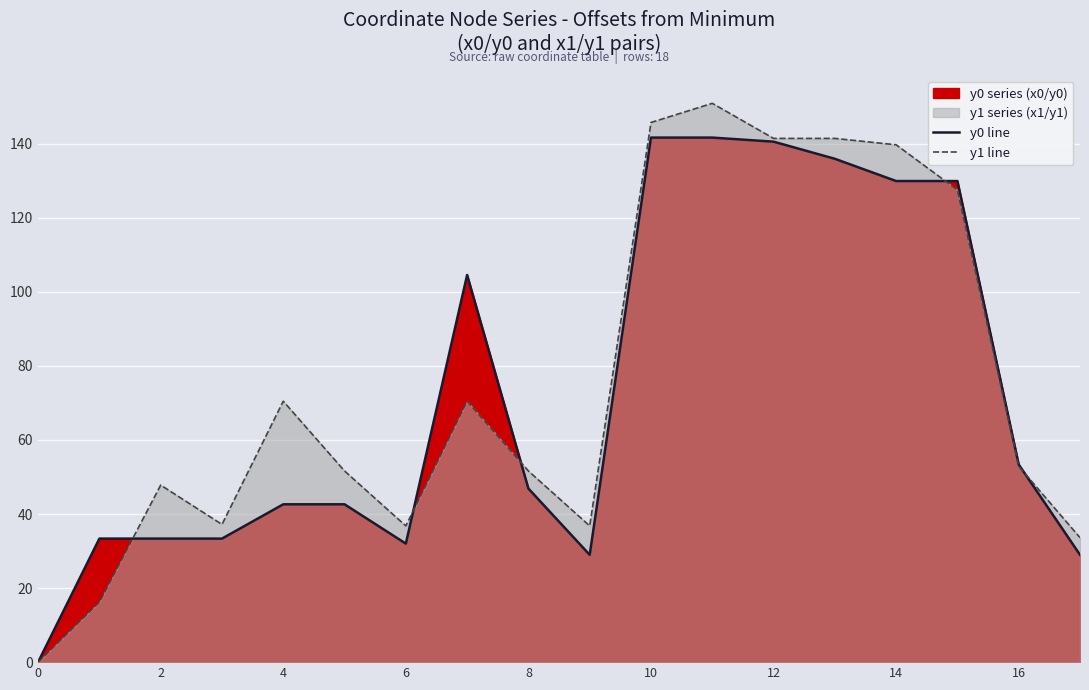

Which series has the largest total across all categories?

y1 line